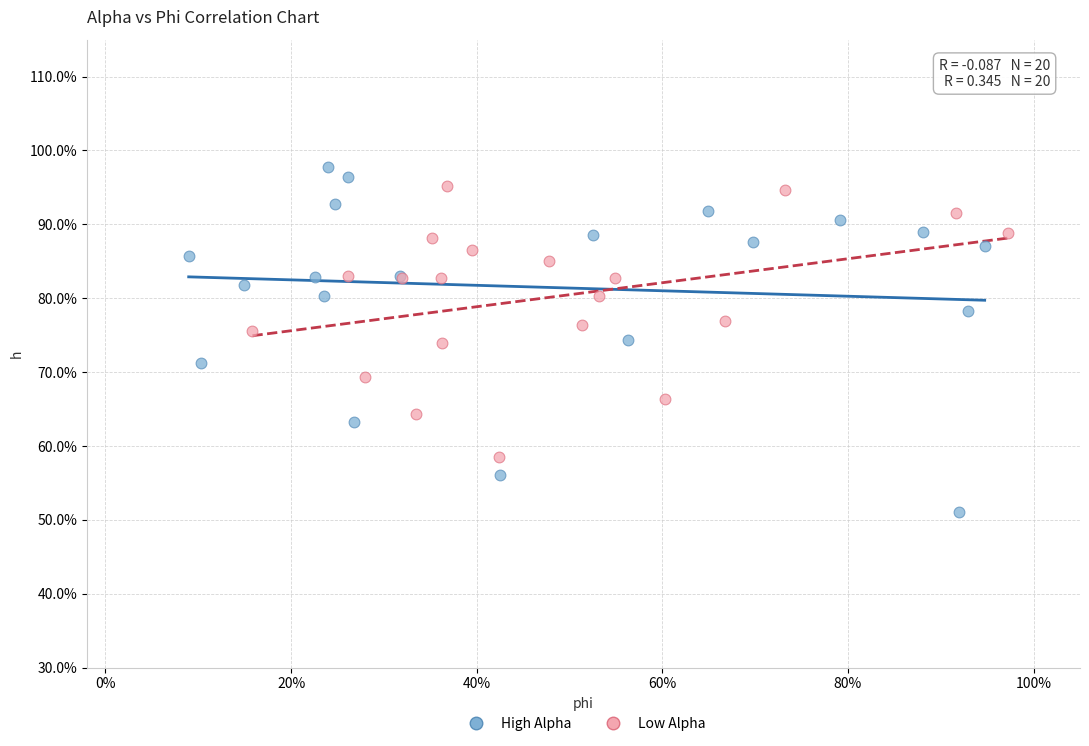

Which series has the largest Y range (max minus min)?

High Alpha